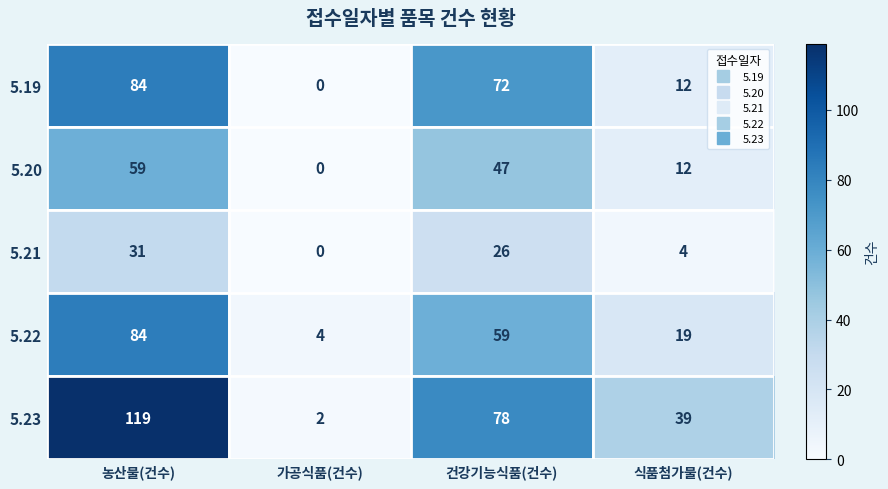

At which label does 5.20 first exceed 47?

농산물(건수)